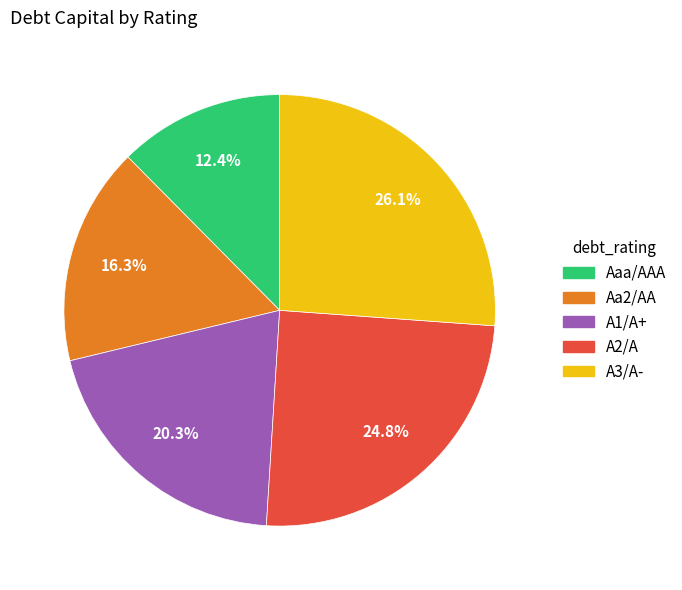

To the nearest percent, what portion does A3/A- represent?

26%